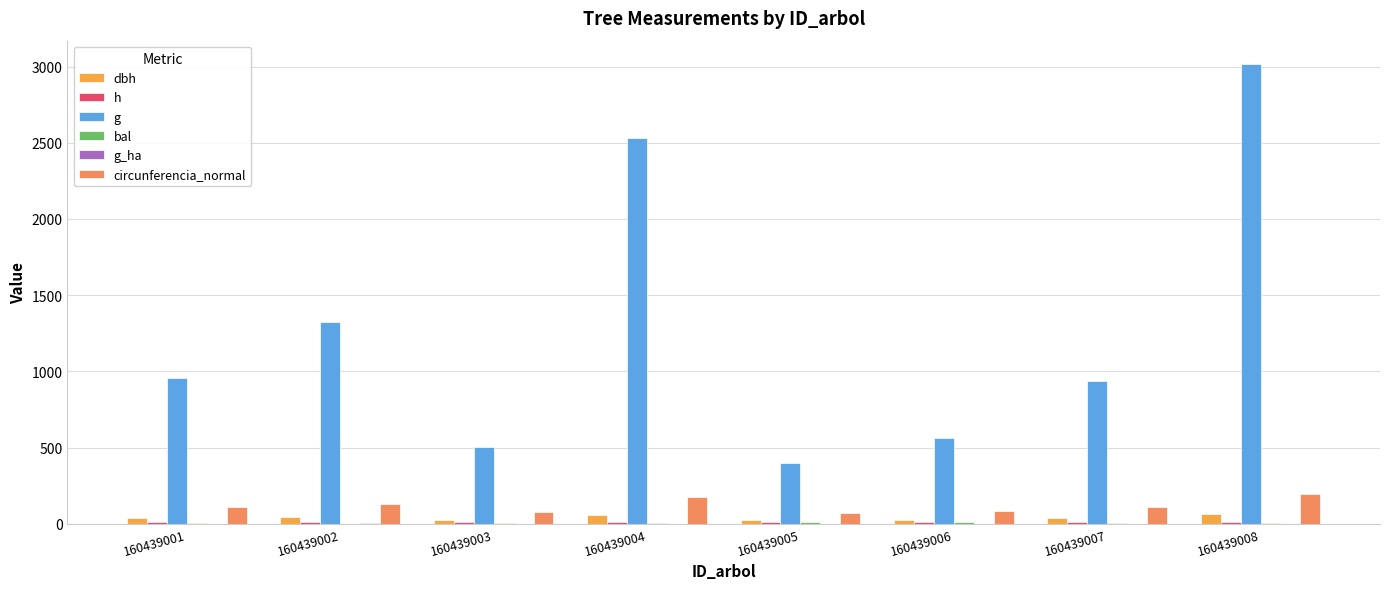

How many bars are there in each group?

6